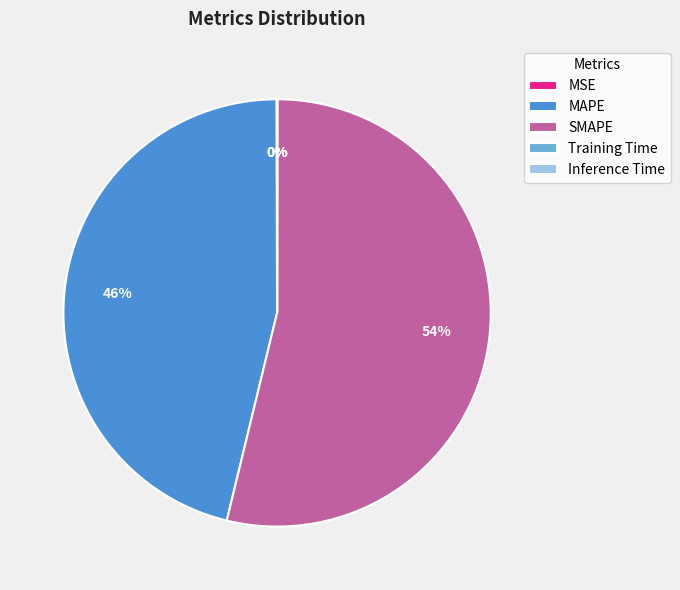

To the nearest percent, what is the average slice percentage?

20%